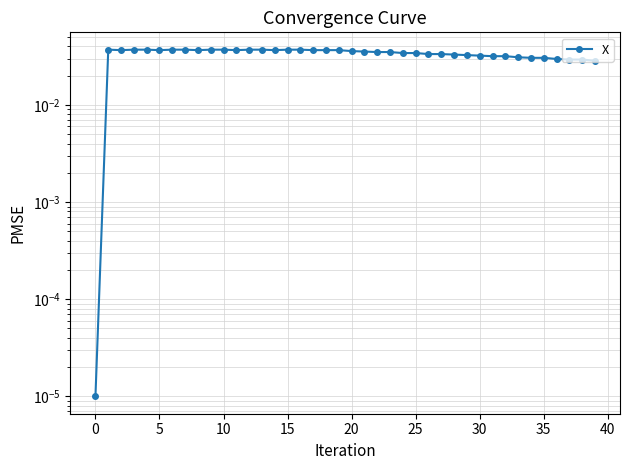

True or false: there are more than 0 points higher than both neighbors.

True